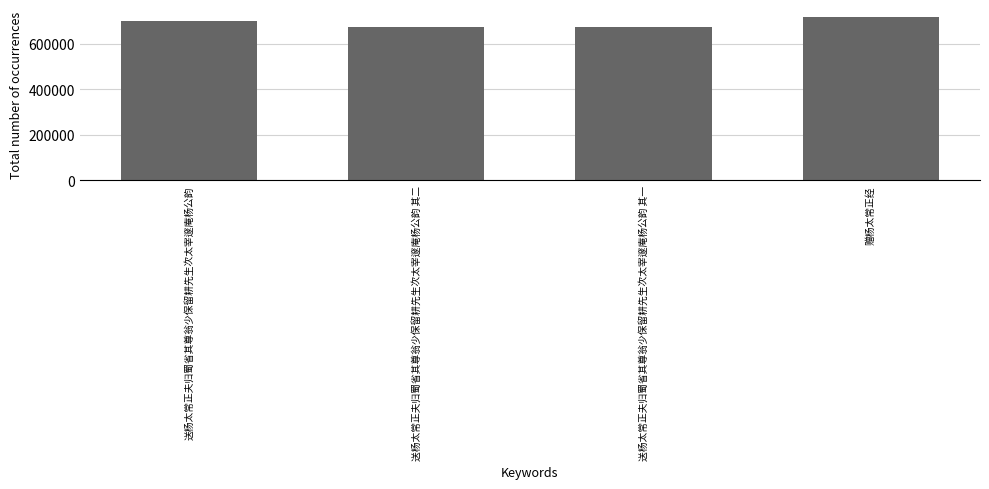

What is the maximum value shown in the chart?

715556